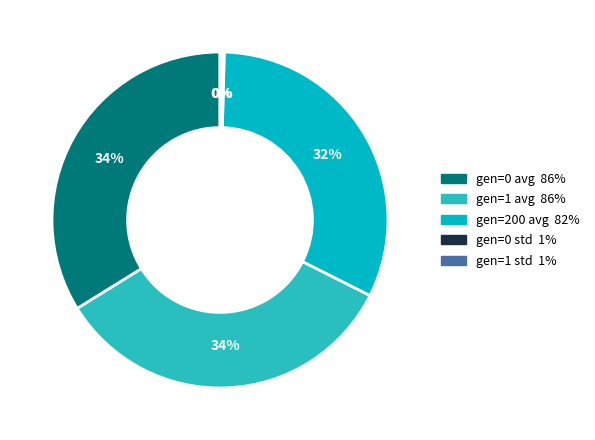

Do gen=200 avg and gen=0 avg together represent more than half of the pie?

Yes